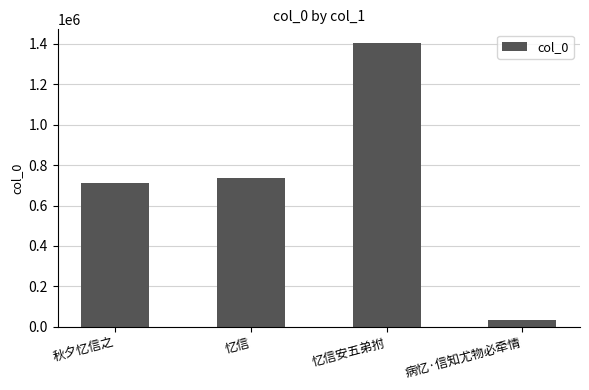

What is the label of the 2nd bar from the left?

忆信